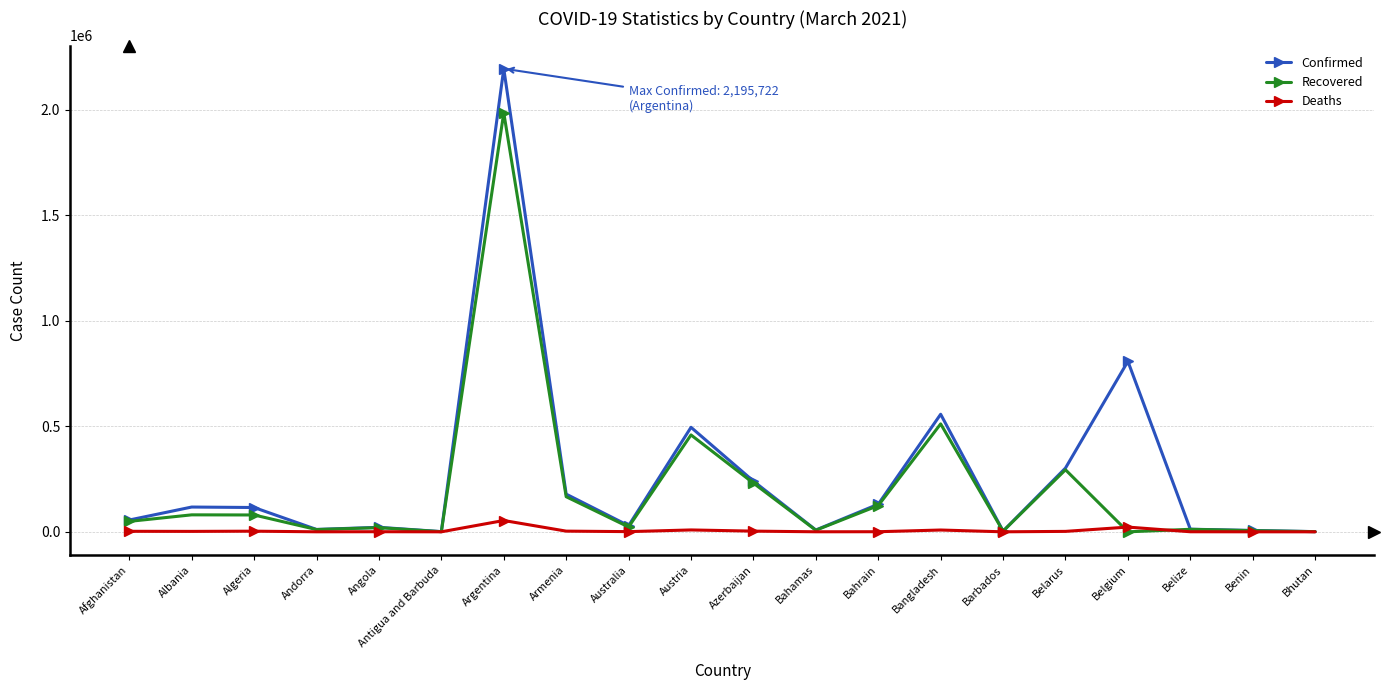

What is the sum of the Confirmed values at Armenia and Belgium?

986985